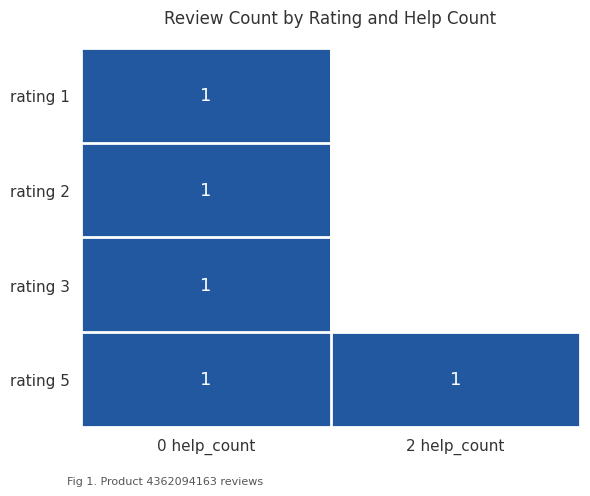

True or false: rating 2 has a value of 1 at 0 help_count.

True